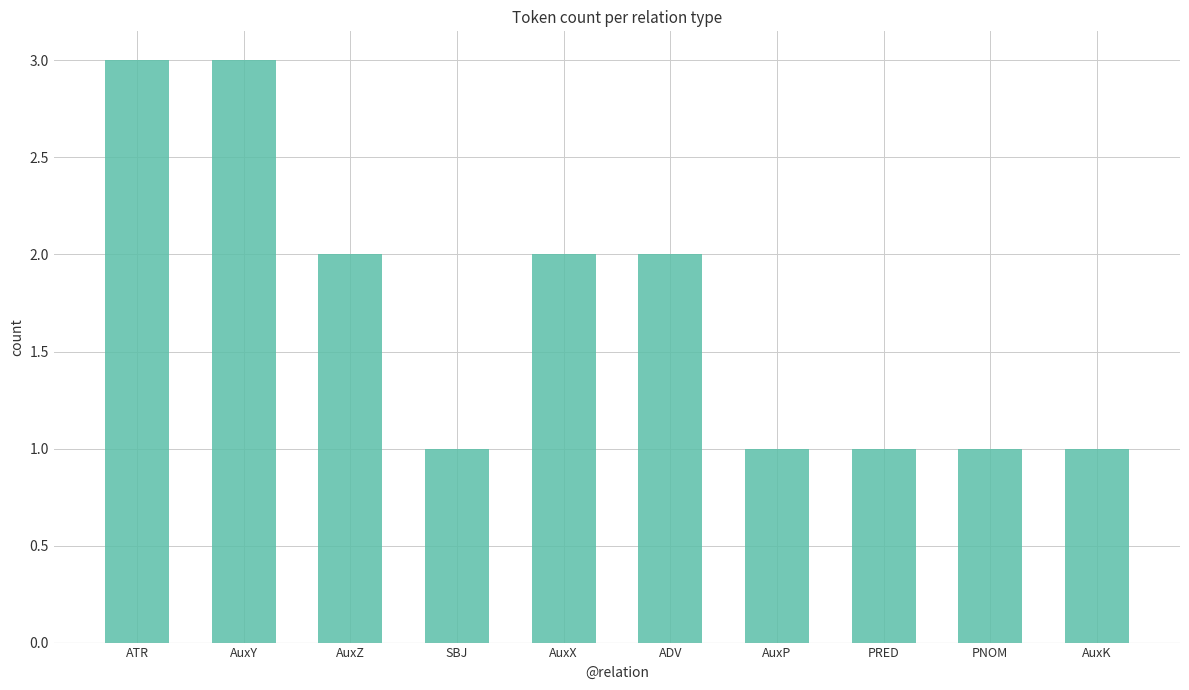

Reading right to left, extract all data points from this chart.

1	1	1	1	2	2	1	2	3	3